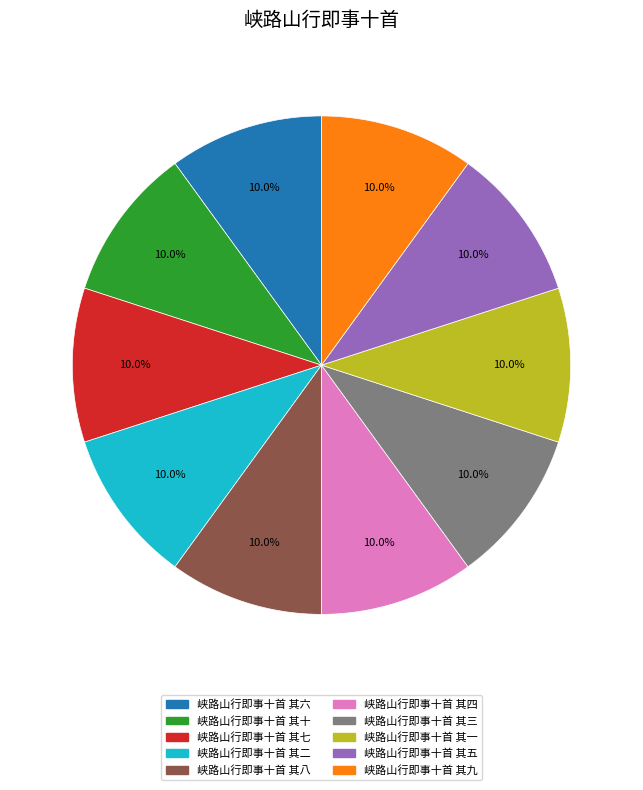

How much of the chart is everything except 峡路山行即事十首 其二?

90.0%